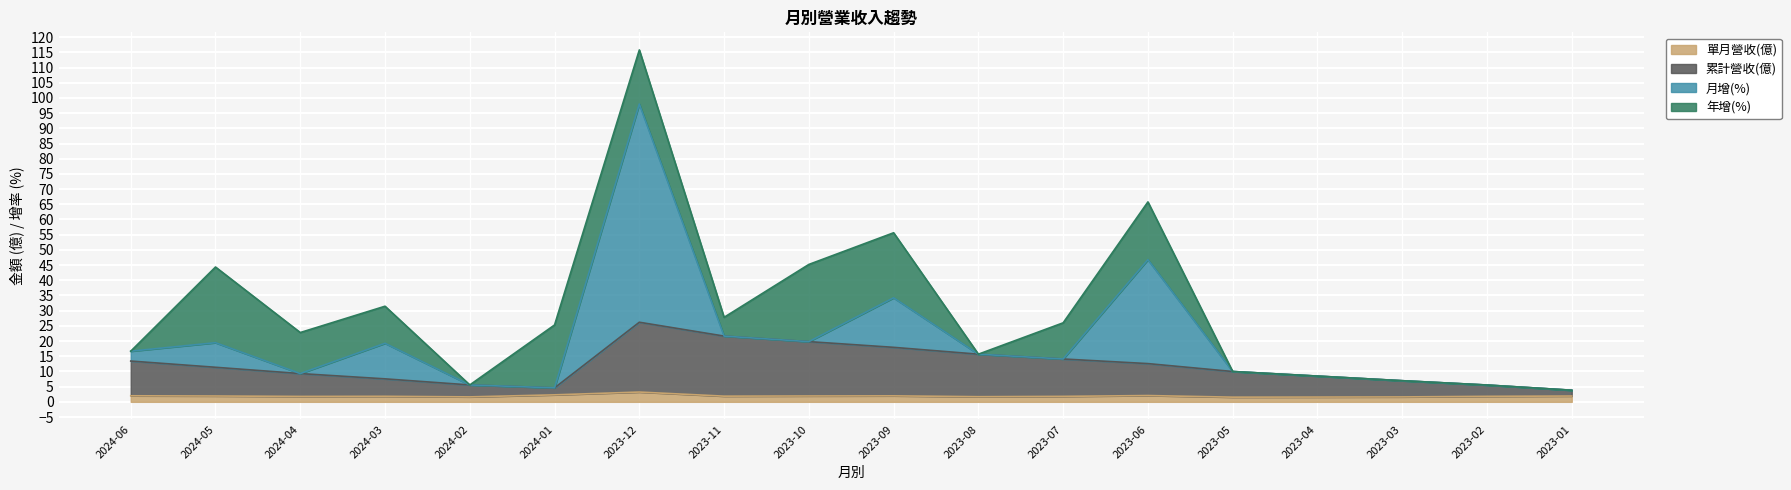

In 單月營收(億), how many points are higher than both neighbors (excluding endpoints)?

4